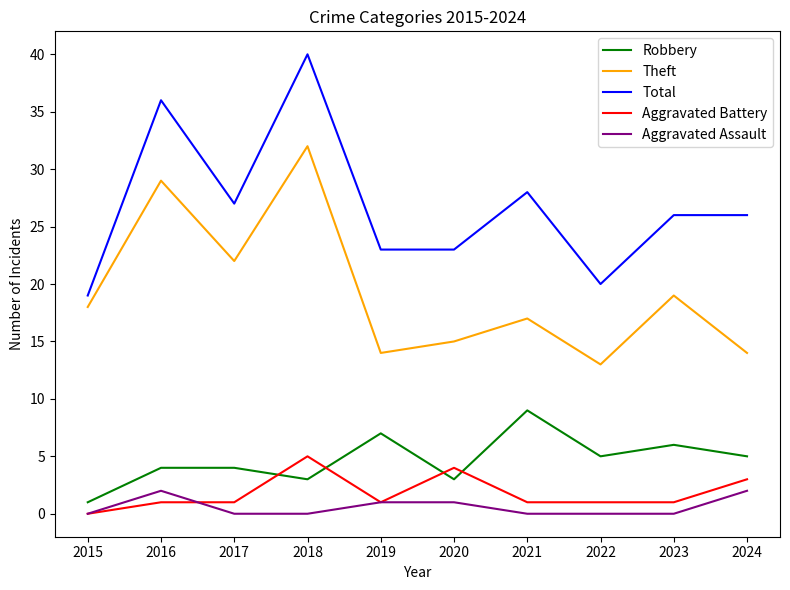

What is the difference between the maximum and minimum values in the Aggravated Assault series?

2